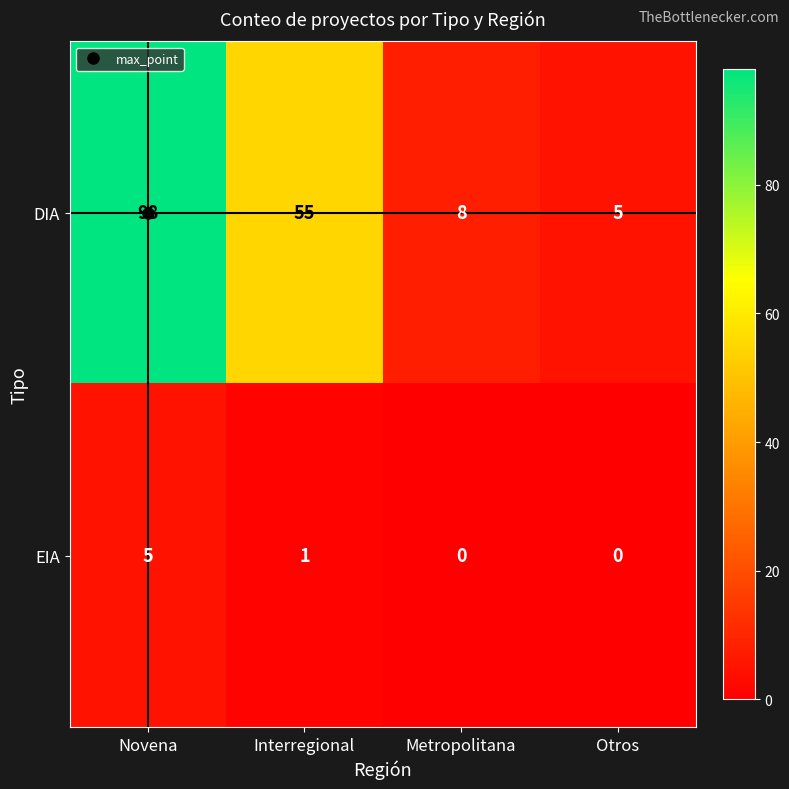

Rank the series by their average value, from lowest to highest.

EIA, DIA